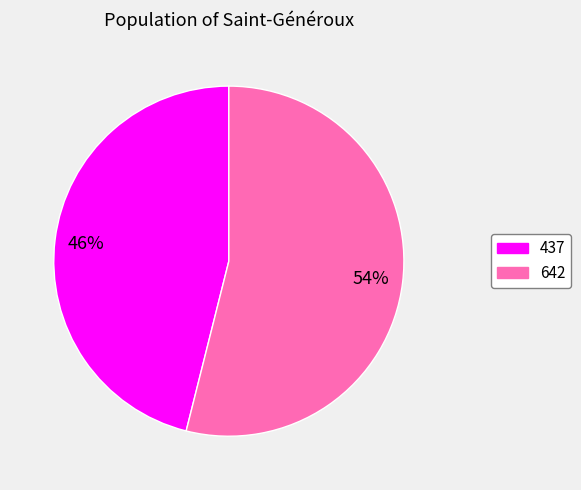

Does any single category account for the majority?

Yes